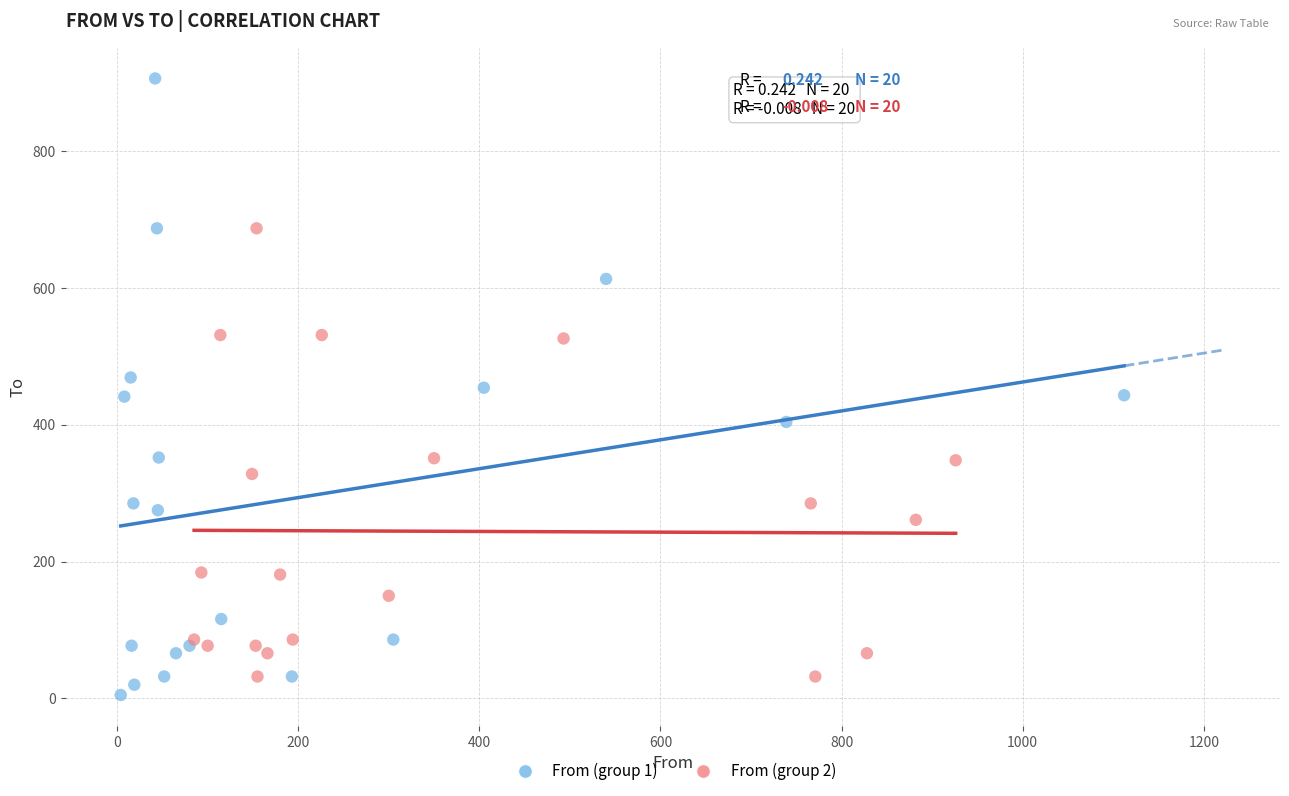

Which series has the widest spread of Y values?

From (group 1)